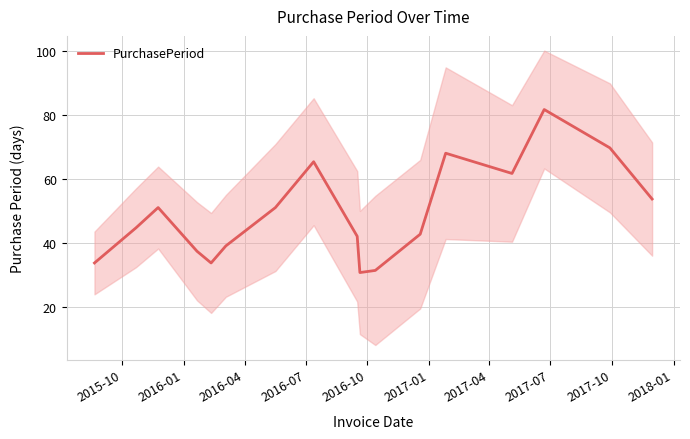

Is this an area chart (filled region under the line)?

No